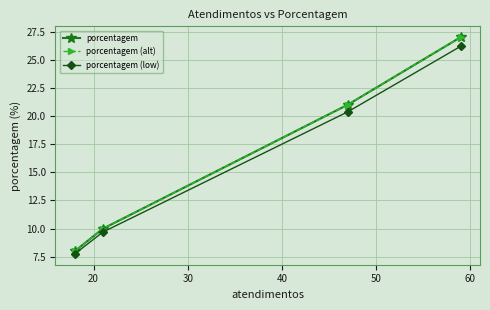

What are all the series names shown in the legend?

porcentagem, porcentagem (alt), porcentagem (low)